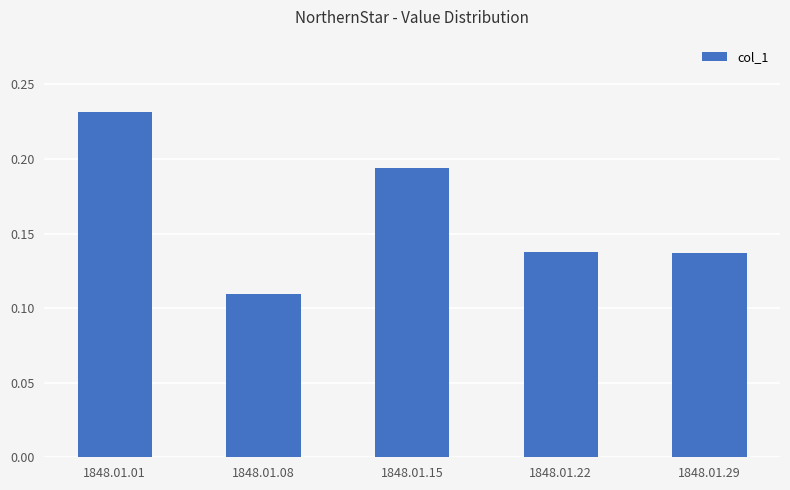

How many bars are there in total?

5